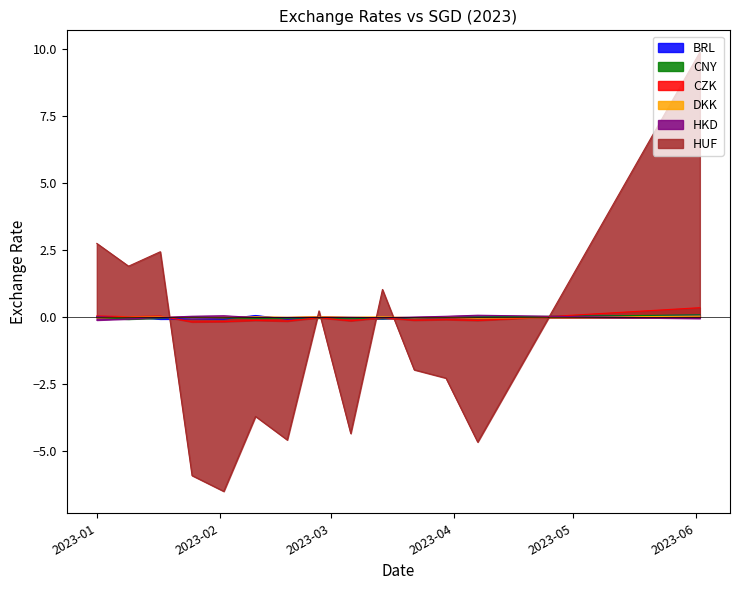

True or false: HUF and CNY intersect in this chart.

True